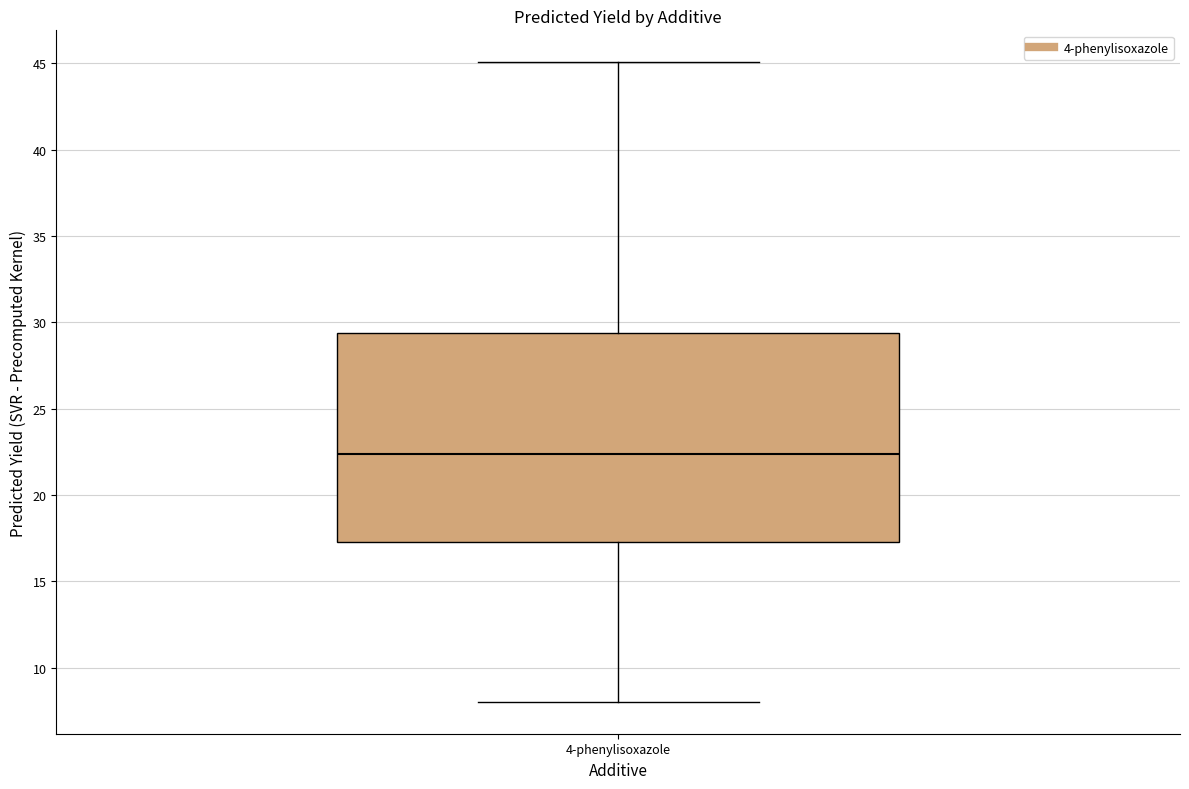

Read this box plot against the y-axis: the position of the median line, the range covered by the box, and the ends of both whiskers. The values are not printed on the chart, so give them approximately, as read against the axis.

median 22.5, box 17.5 to 29.5, whiskers 8.0 to 45.0